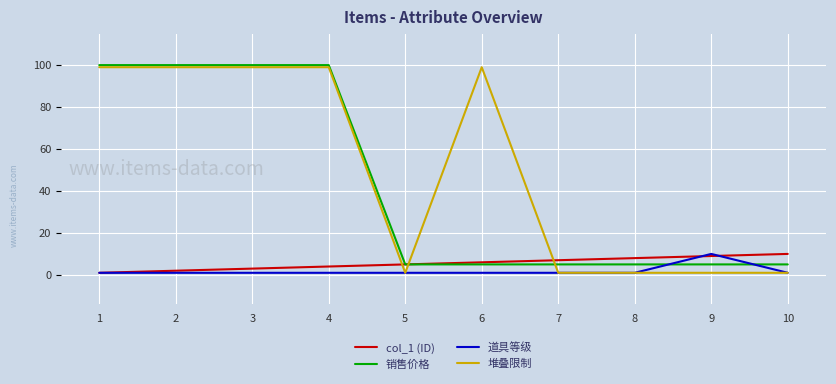

Reading right to left, list all the values displayed in this chart.

col_1 (ID): 10	9	8	7	6	5	4	3	2	1
销售价格: 5	5	5	5	5	5	100	100	100	100
道具等级: 1	10	1	1	1	1	1	1	1	1
堆叠限制: 1	1	1	1	99	1	99	99	99	99